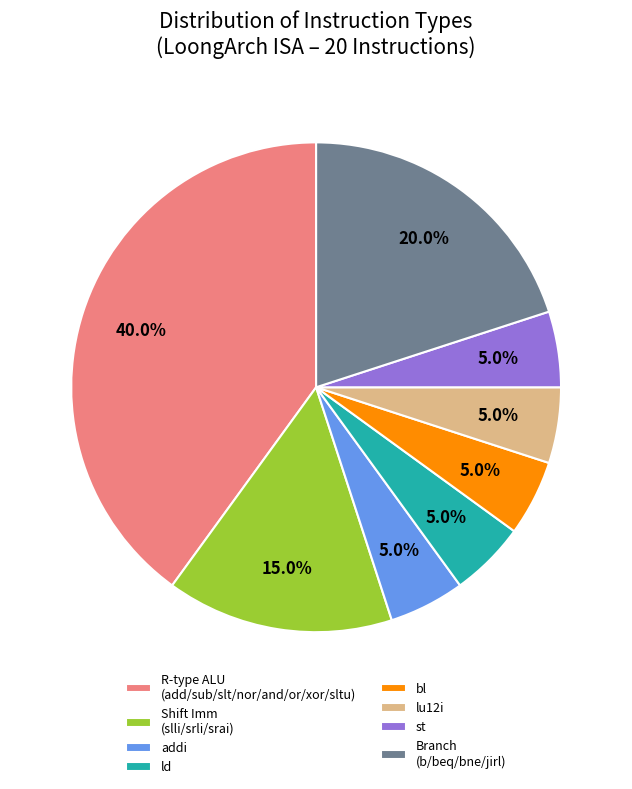

Combined, what portion of the pie is addi and Shift Imm (slli/srli/srai)?

20.0%